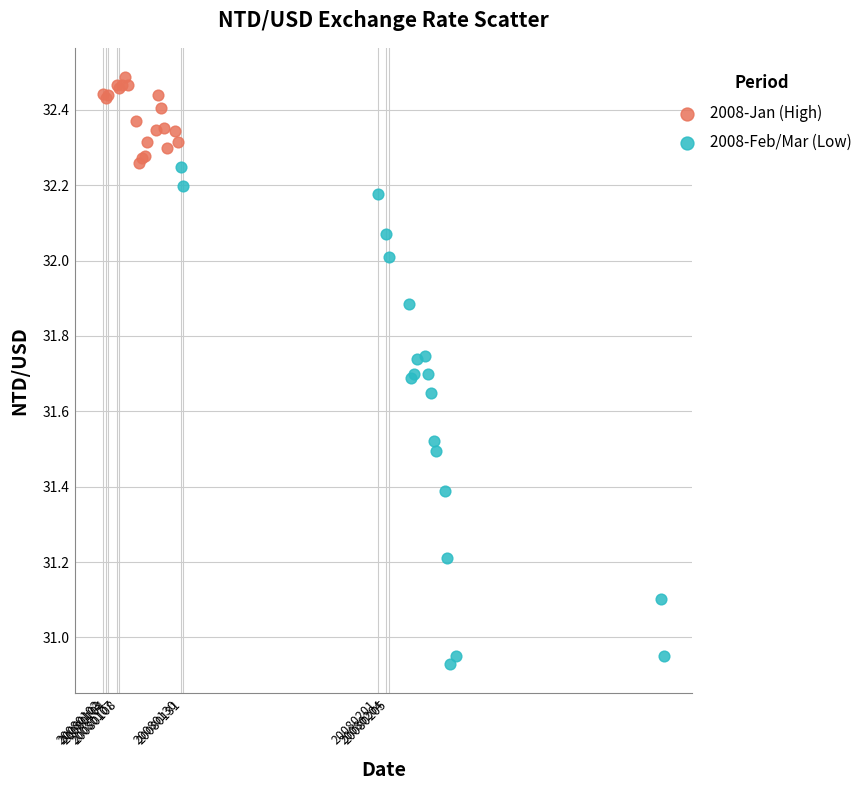

Which series reaches the maximum Y coordinate?

2008-Jan (High)